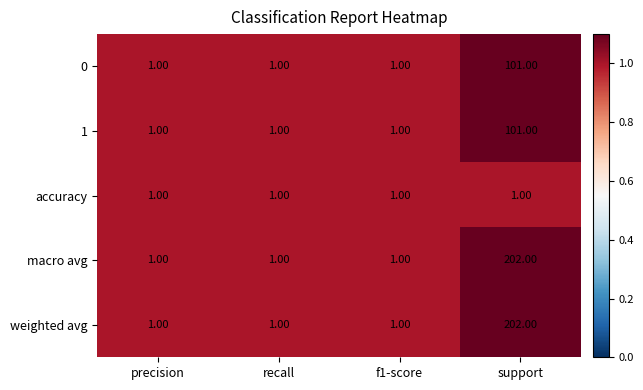

What is the difference between the maximum and minimum values in the 0 series?

100